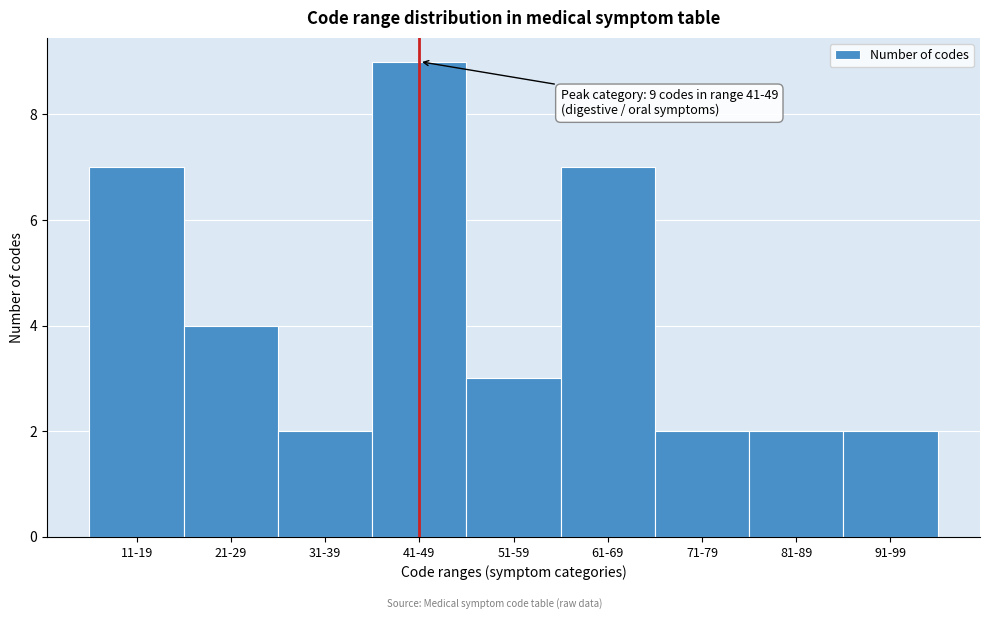

Reading left to right, list all the values displayed in this chart.

7	4	2	9	3	7	2	2	2